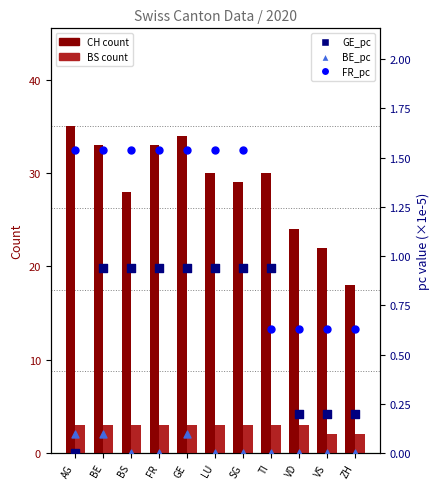

Which series has the widest spread of Y values?

CH (count)